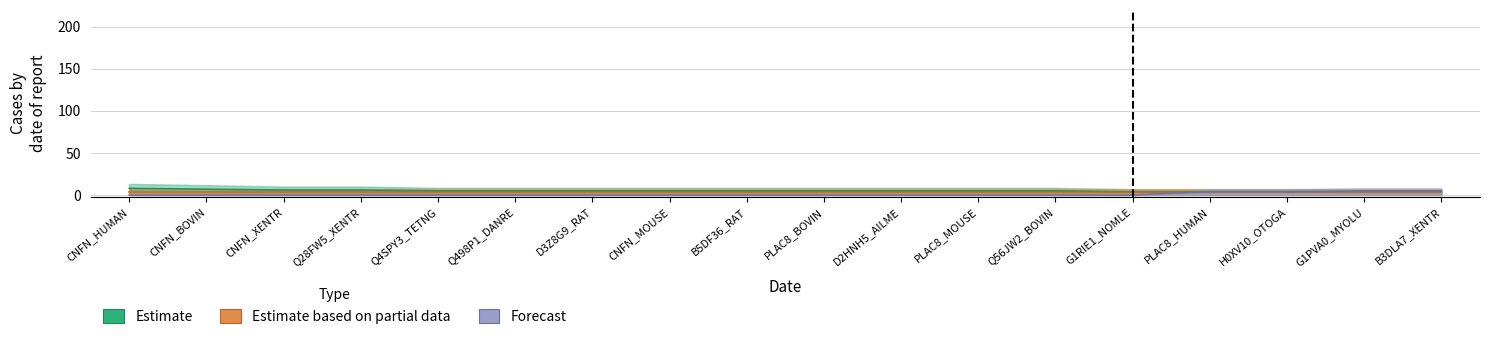

Rank the series at PLAC8_MOUSE from lowest to highest value.

Forecast, Estimate